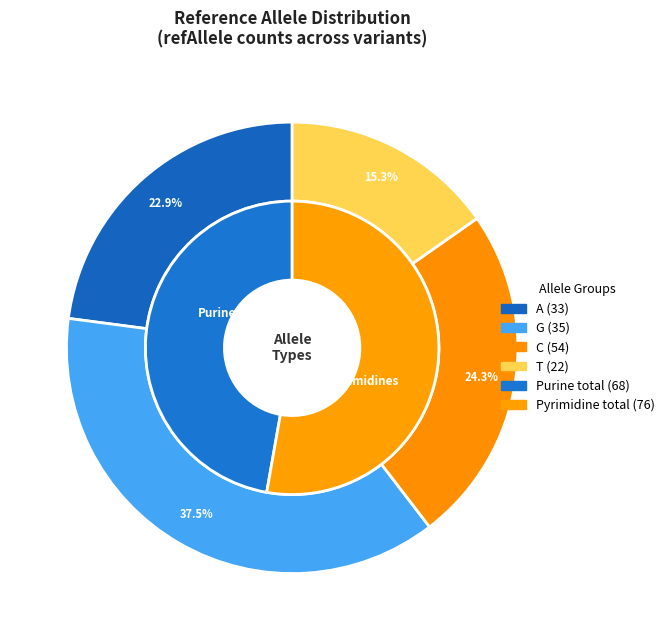

To the nearest percent, what is the difference between the G and C slice percentages?

13%